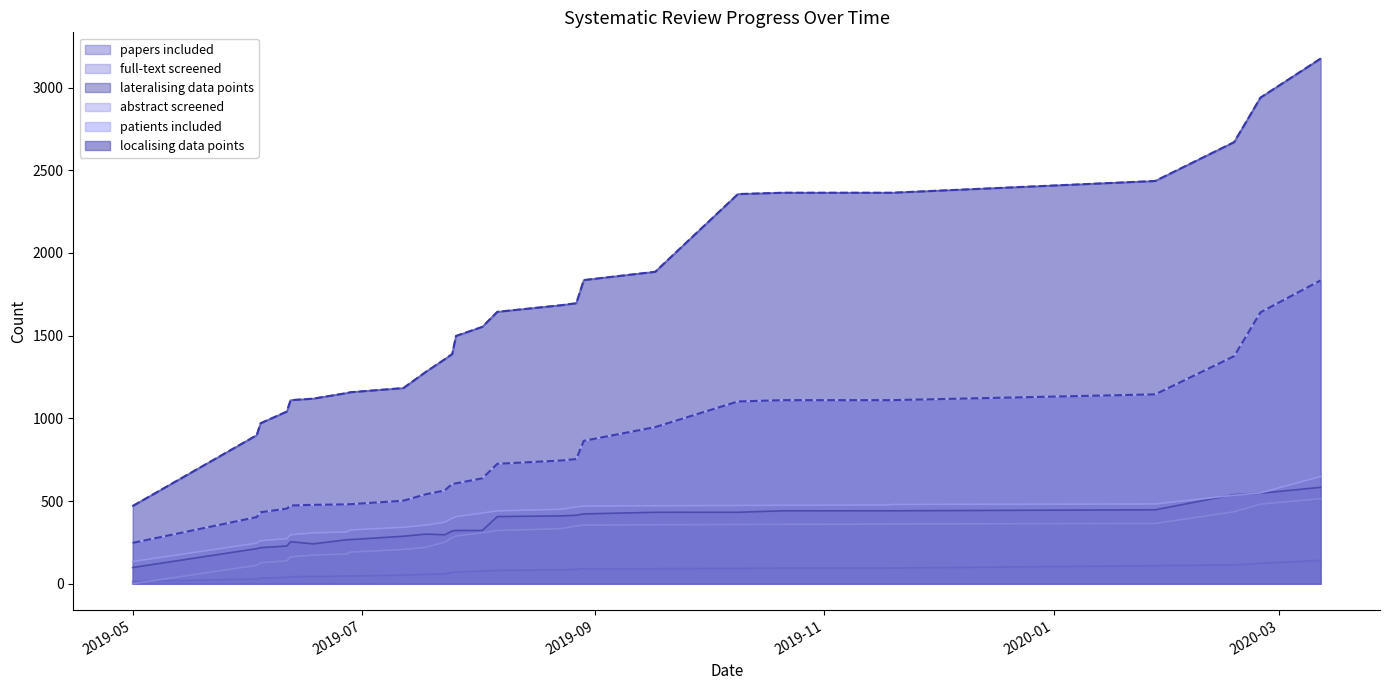

Which series changed the most between 2019-06-18 and 2019-09-17?

localising data points